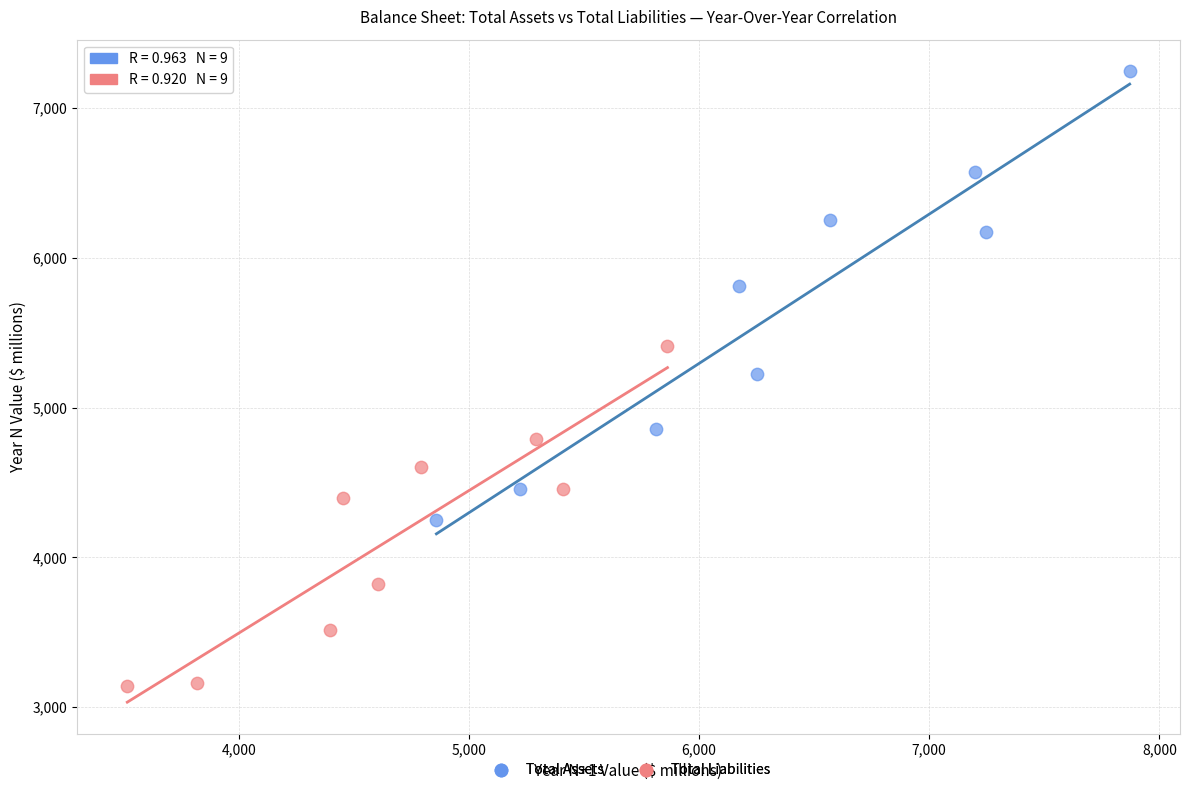

Which series reaches the minimum Y coordinate?

Total Liabilities